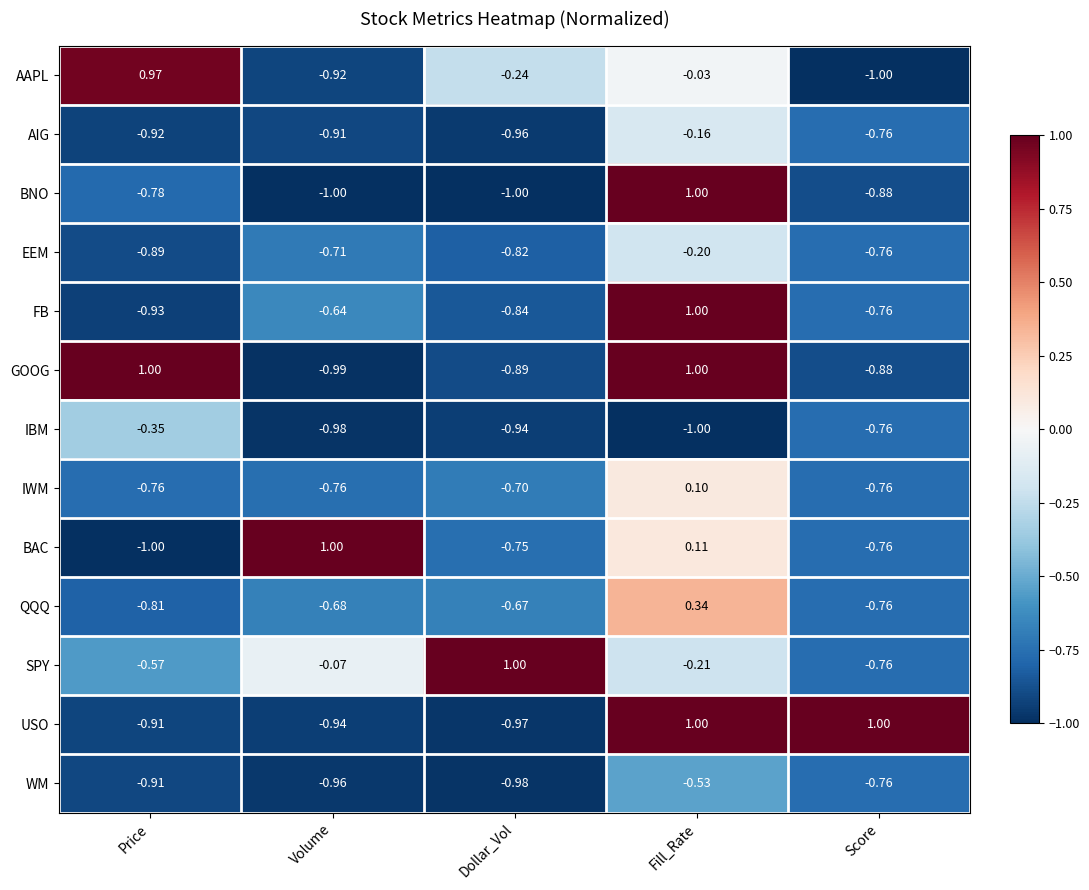

At which label does BNO reach its peak?

Fill_Rate